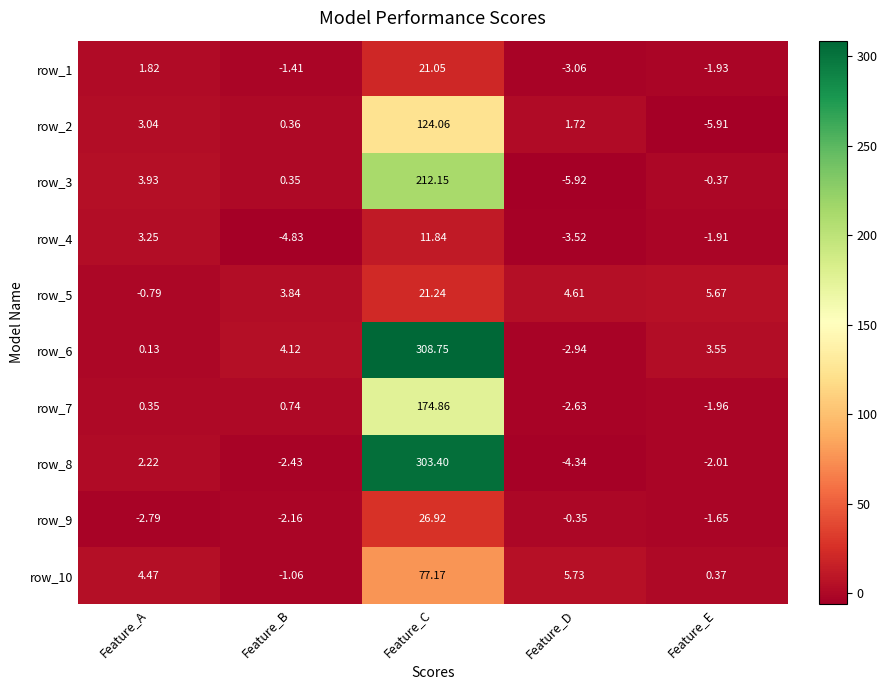

What is the average value of the row_9 series?

4.0